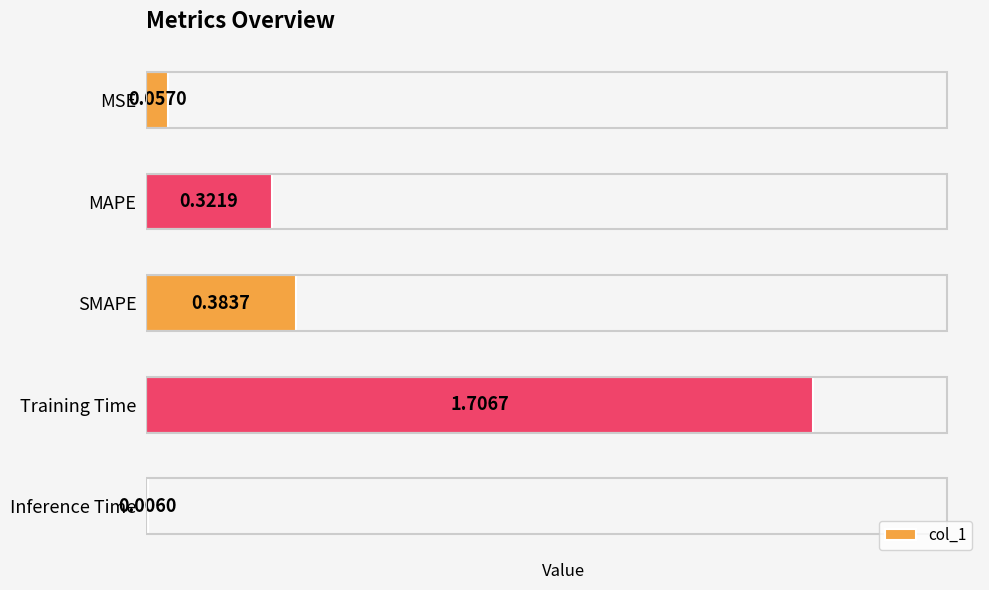

At which category does the chart reach its peak across all series?

Training Time